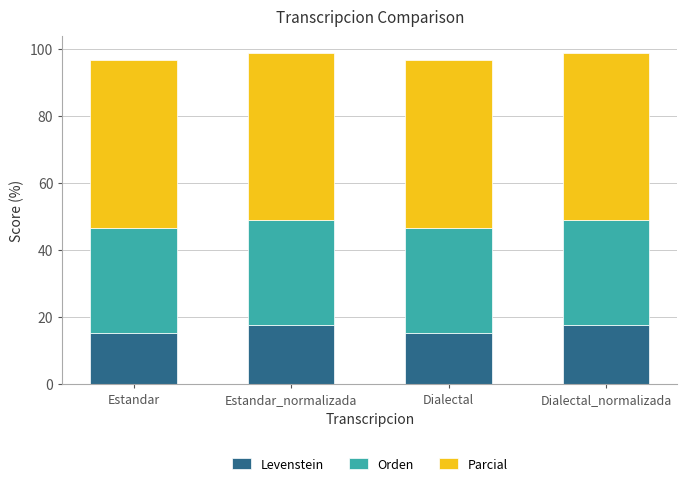

What is the maximum value for Levenstein?

17.5